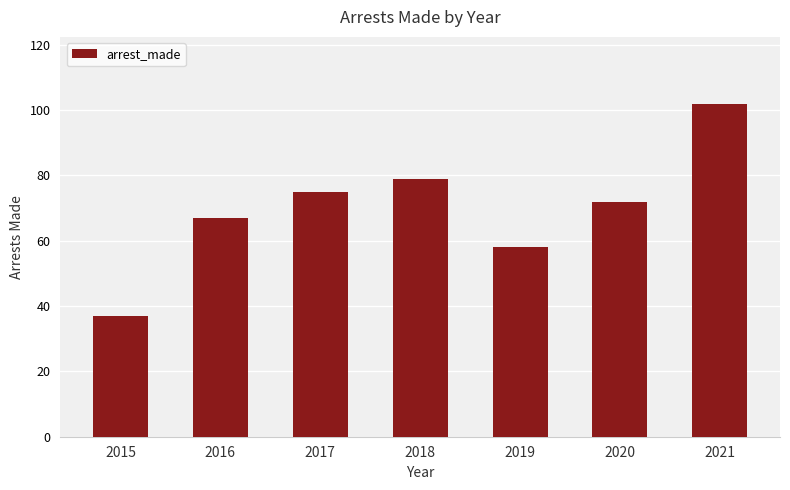

What is the difference between the second highest and second lowest values?

21